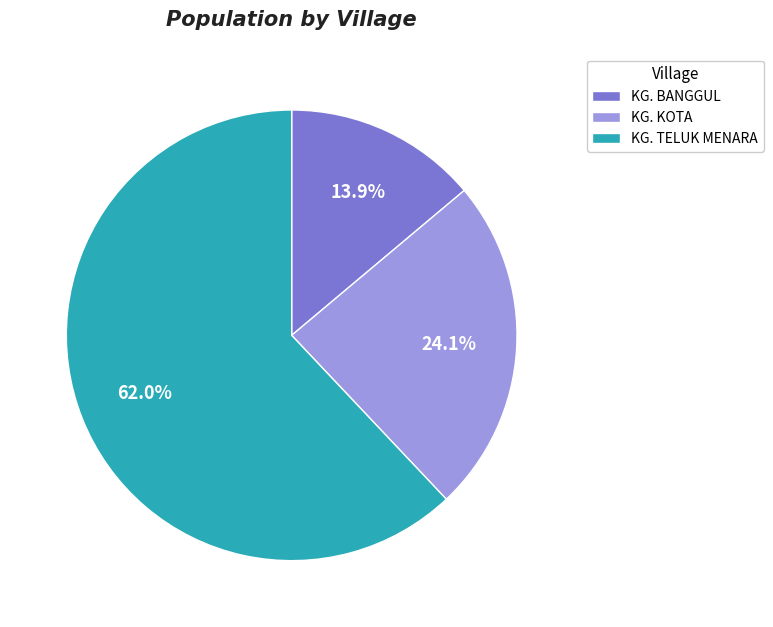

Is the sum of KG. TELUK MENARA and KG. BANGGUL greater than half?

Yes